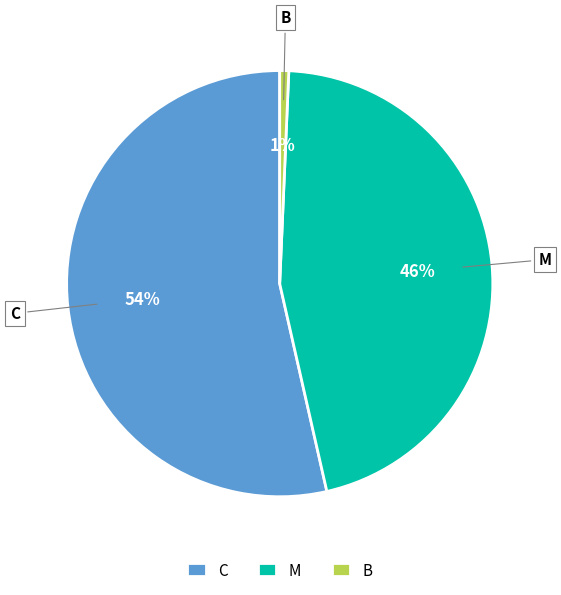

To the nearest percent, what is the average slice percentage?

33%